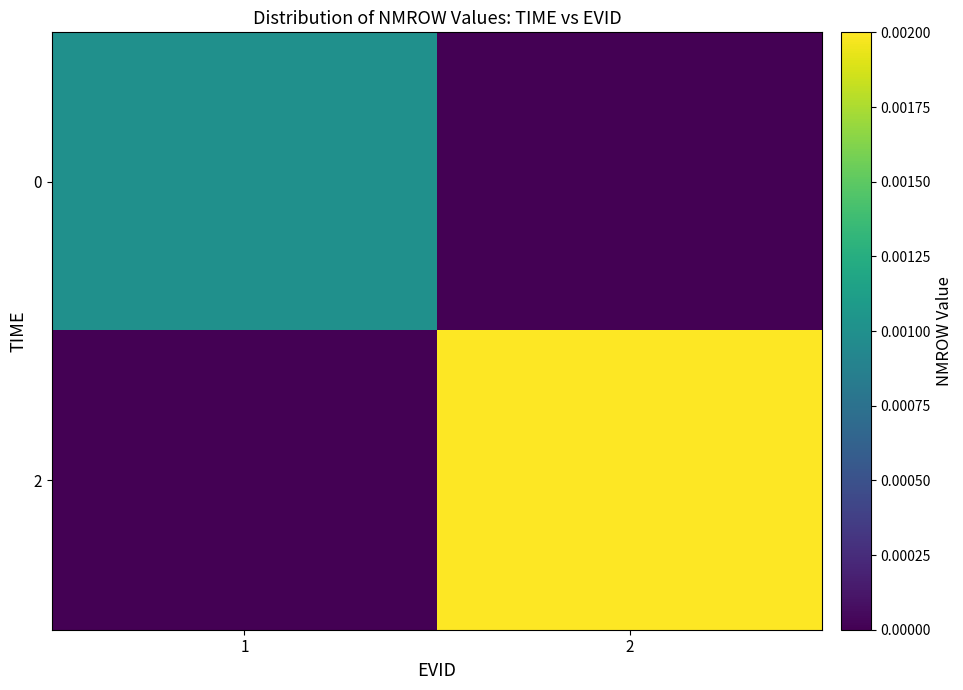

Rank the series by their average value, from lowest to highest.

0, 2